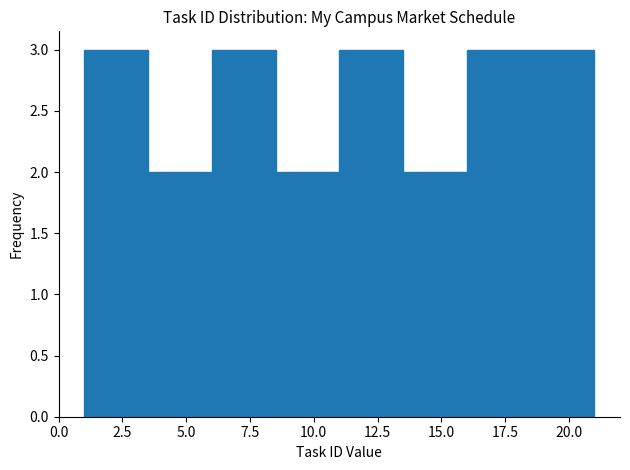

Reading left to right, list every bar in this chart as the range it spans on the x-axis followed by its height. The values are not printed on the chart, so give them approximately, as read against the axis.

1.0 to 3.5: 3
3.5 to 6.0: 2
6.0 to 8.5: 3
8.5 to 11.0: 2
11.0 to 13.5: 3
13.5 to 16.0: 2
16.0 to 18.5: 3
18.5 to 21.0: 3